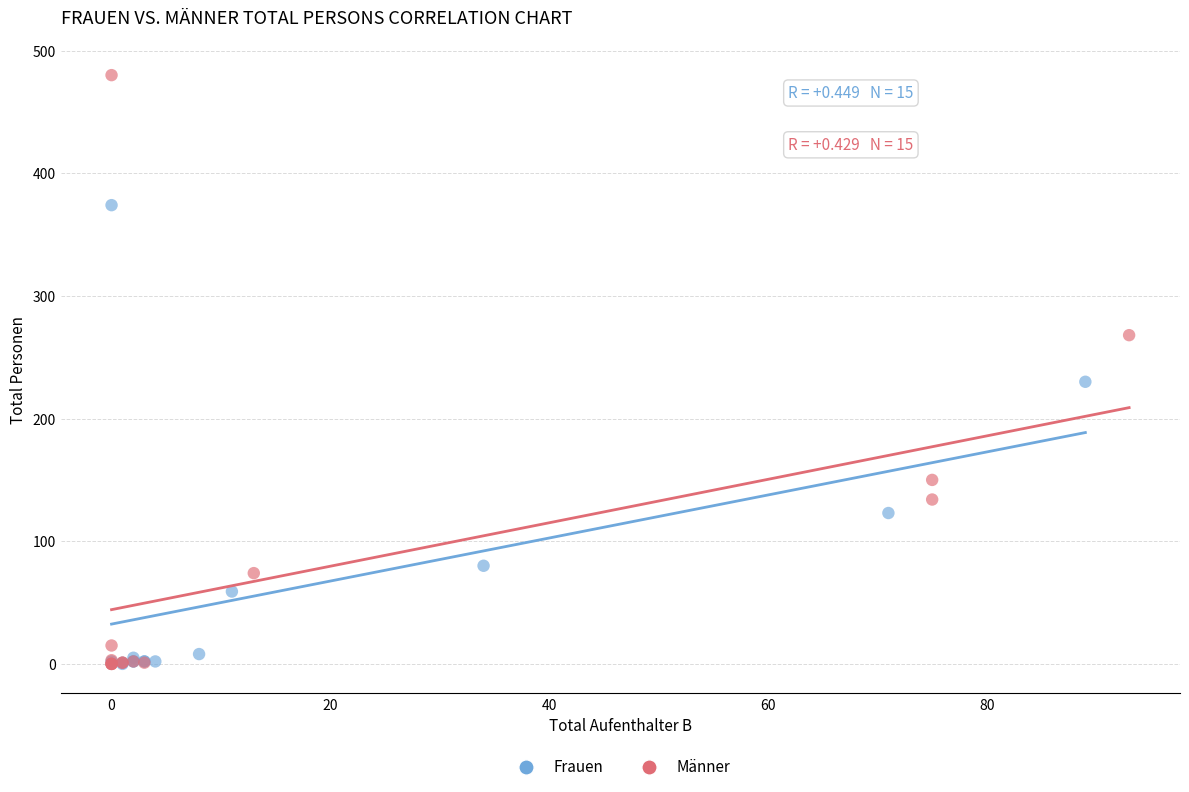

Which series reaches the maximum Y coordinate?

Männer